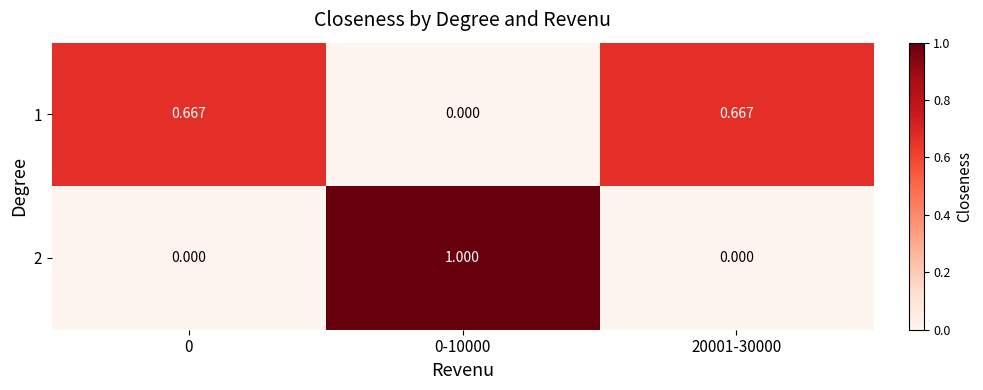

Which series has the largest total across all categories?

1